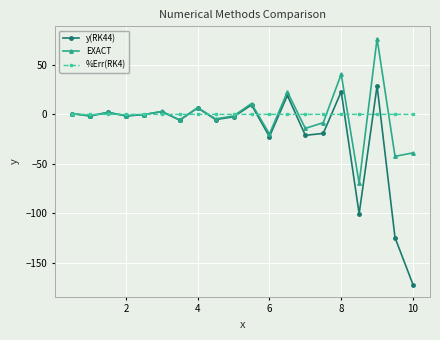

How many interior local peaks does the EXACT series have?

7